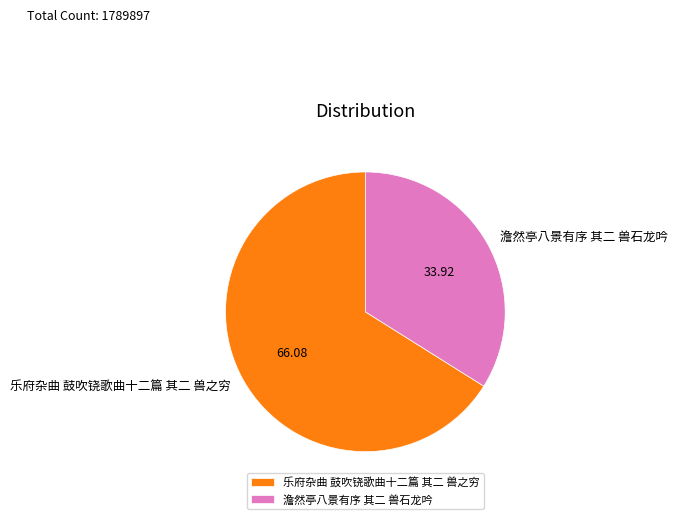

Is 乐府杂曲 鼓吹铙歌曲十二篇 其二 兽之穷 the majority of the pie?

Yes